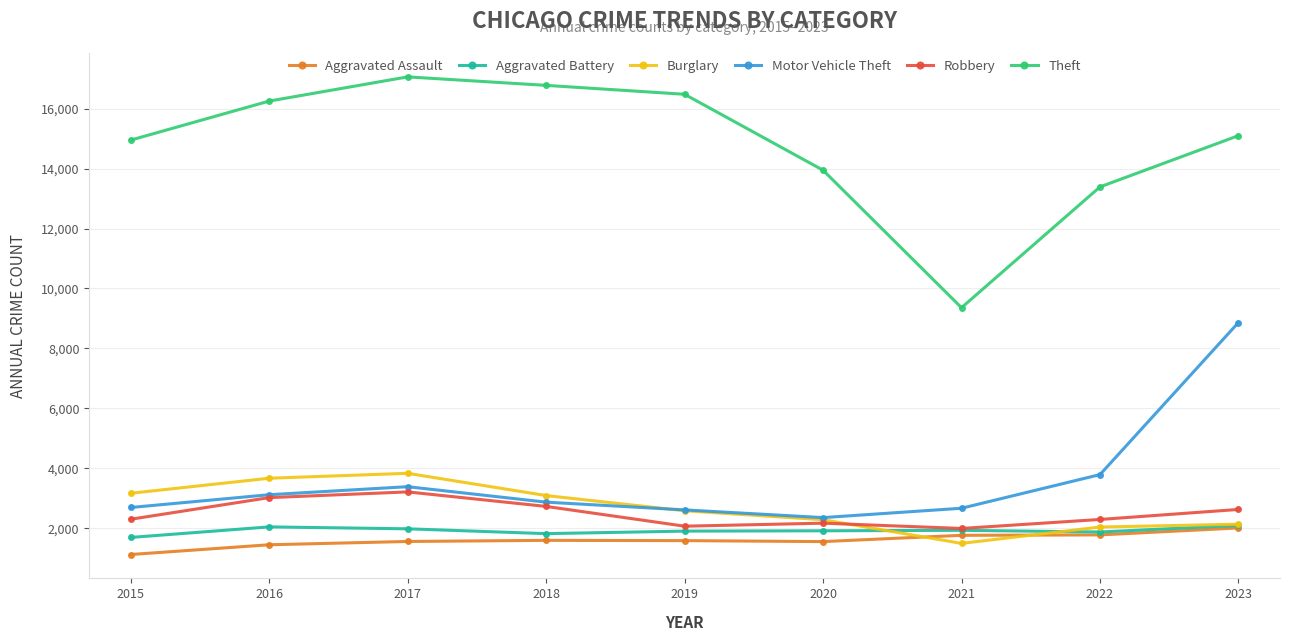

How many distinct data groups are displayed?

6